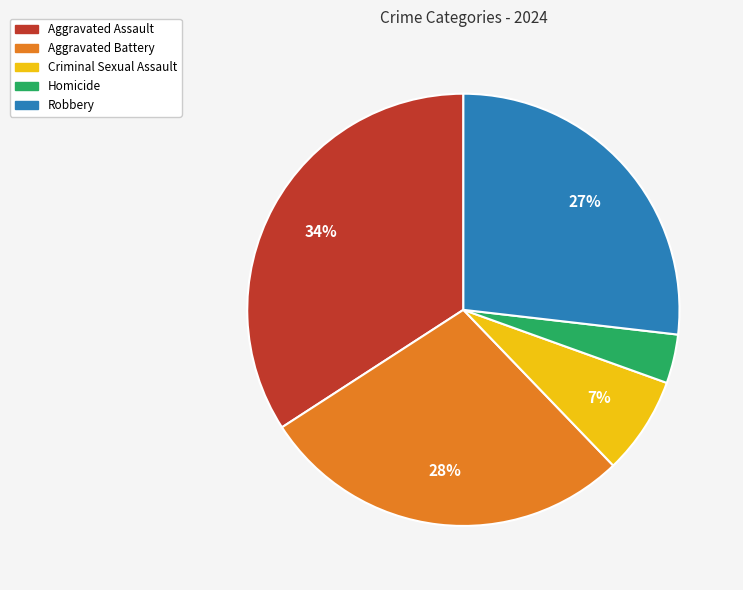

Count the number of slices in the pie.

5